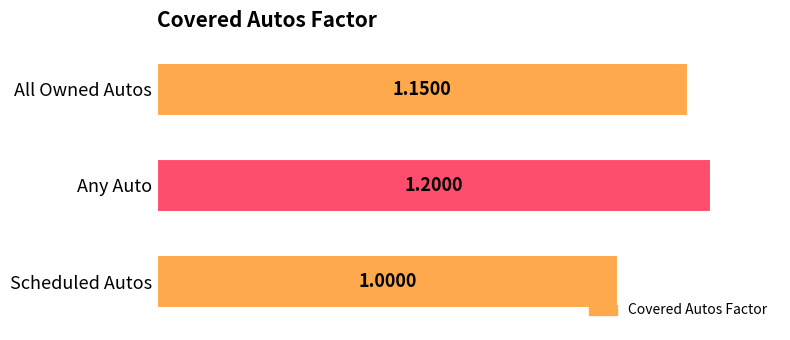

Count the number of categories in the chart.

3